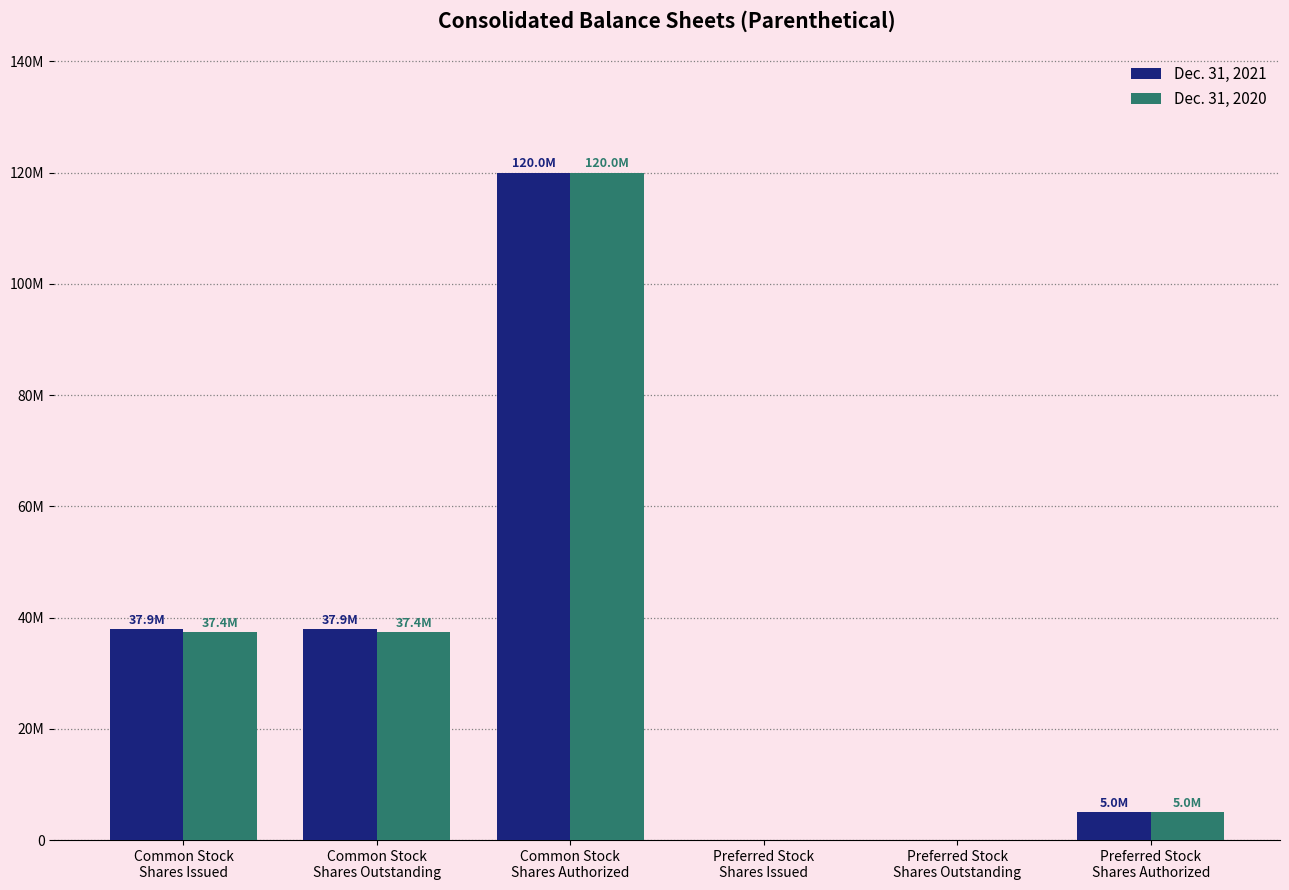

Does the chart contain stacked bars?

No